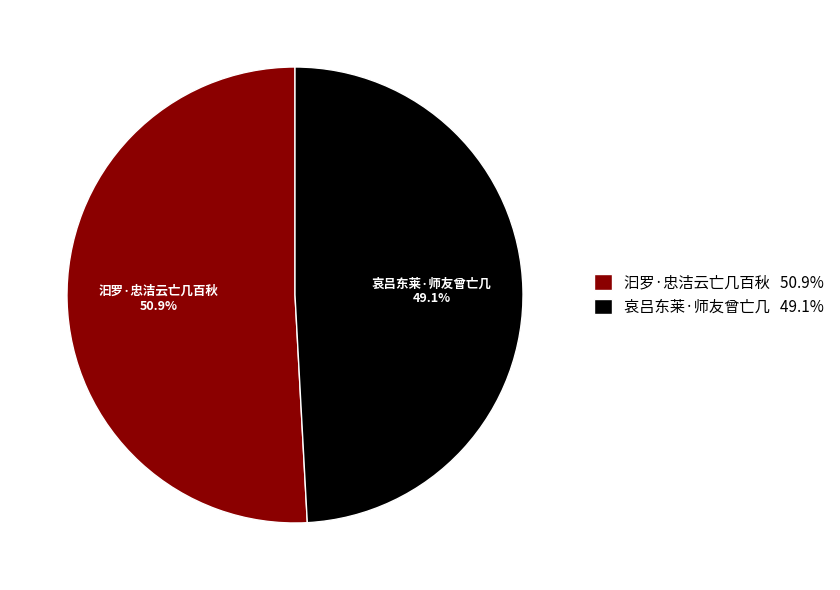

To the nearest percent, what portion does 汩罗·忠洁云亡几百秋 represent?

51%